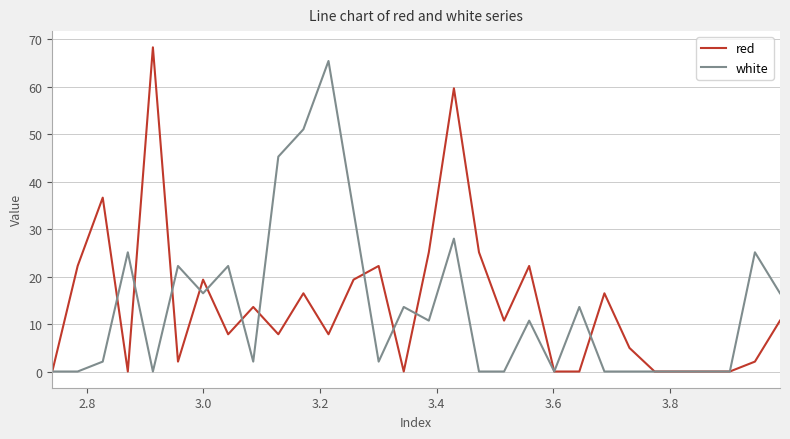

What is the highest value of the red series?

68.3